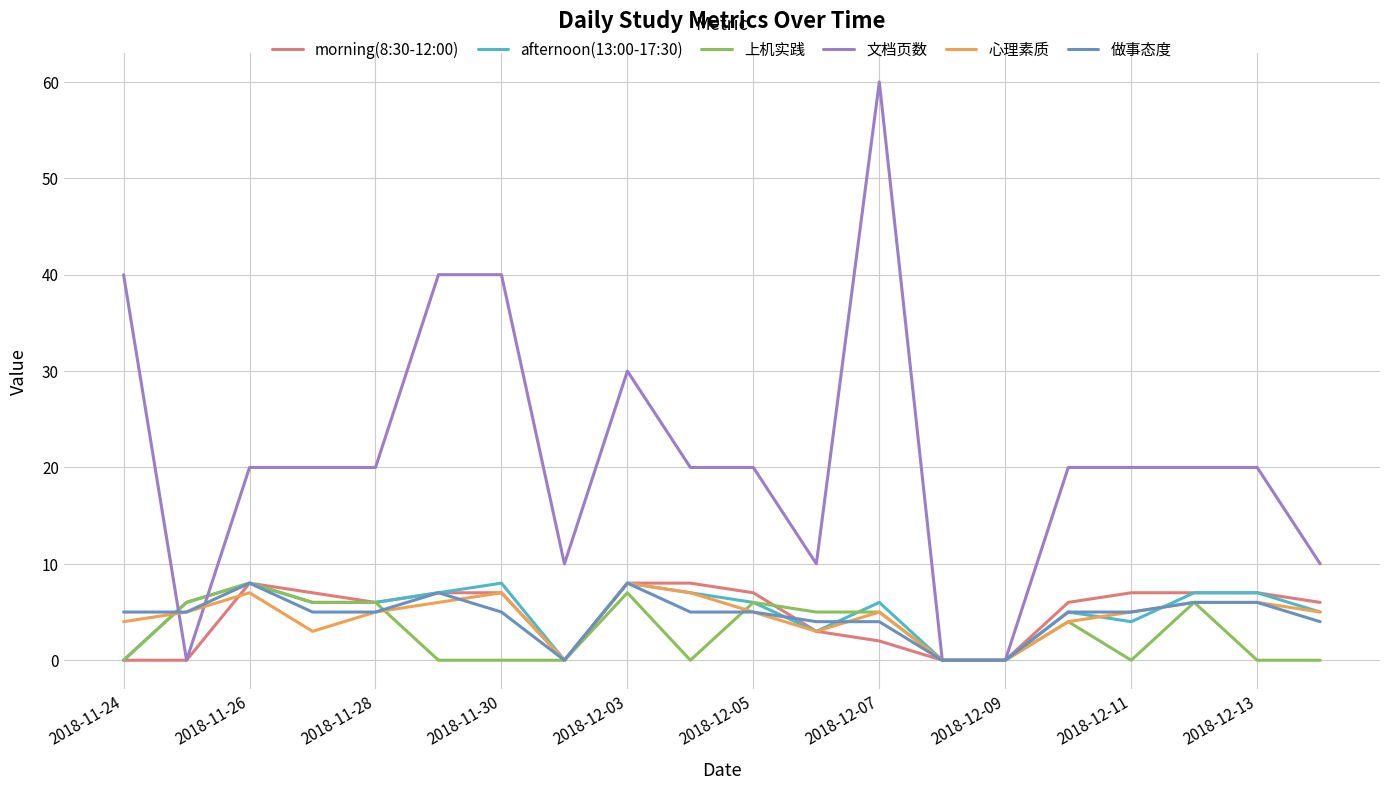

Which series has the largest total across all categories?

文档页数